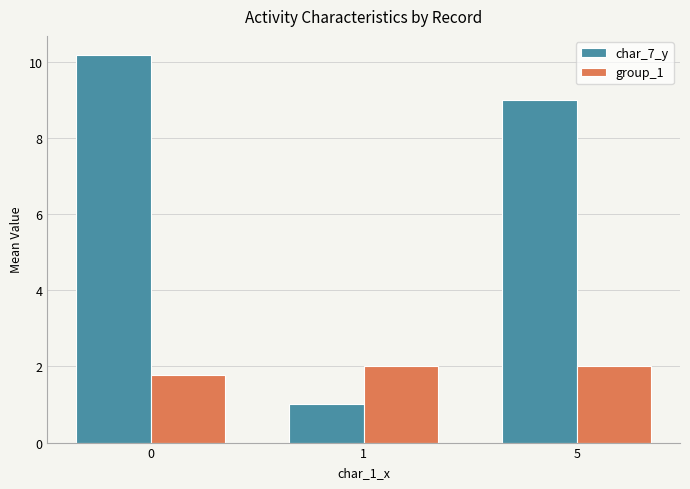

What is the sum of the char_7_y values at 5 and 1?

10.0